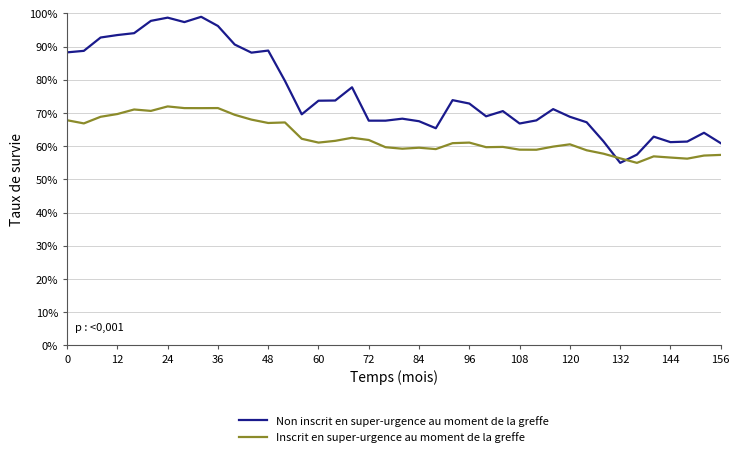

Rank the series by their average value, from highest to lowest.

Non inscrit en super-urgence au moment de la greffe, Inscrit en super-urgence au moment de la greffe